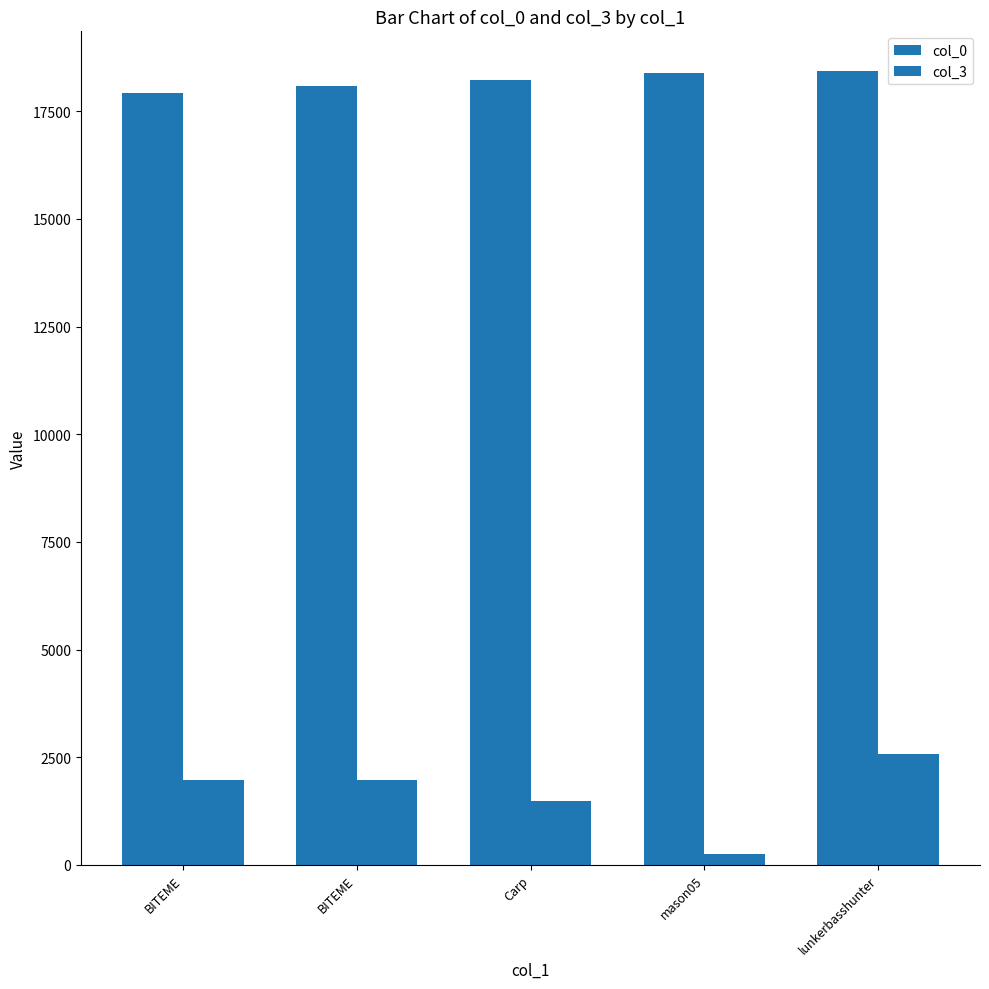

Between BITEME and BITEME, which series saw the biggest shift?

col_0